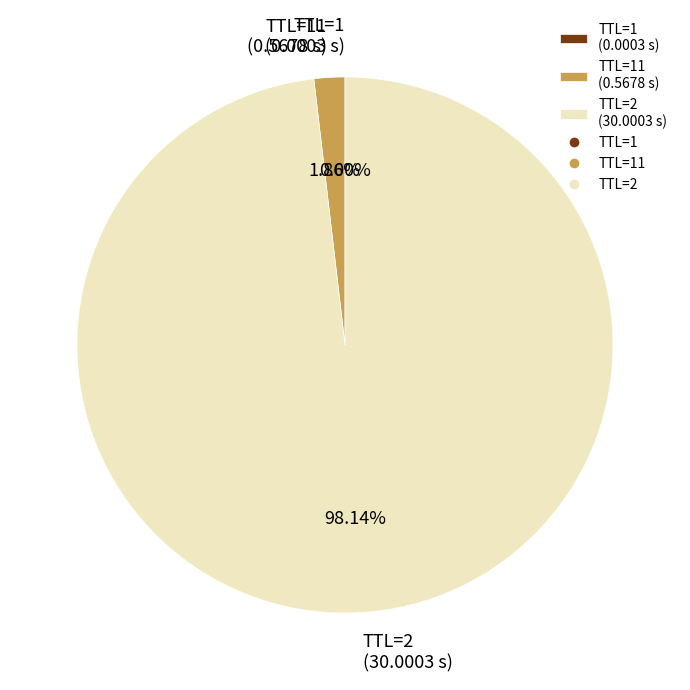

Is the sum of TTL=11 (0.5678 s) and TTL=2 (30.0003 s) greater than half?

Yes